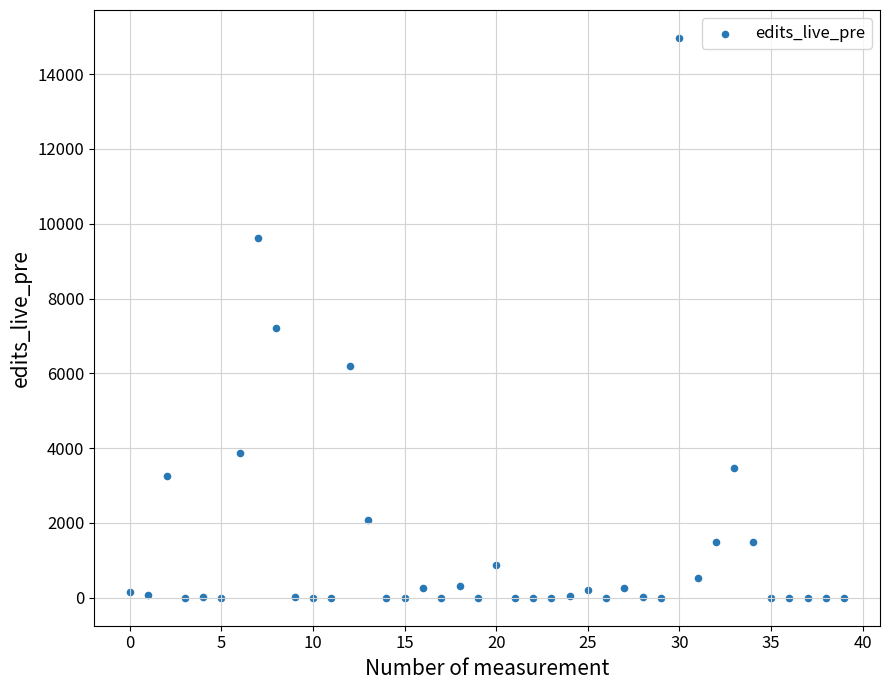

What Y value in the scatter plot is closest to 7484?

7226